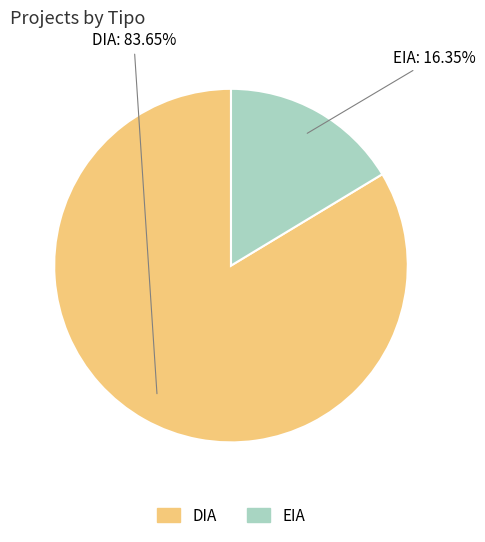

To the nearest percent, what is the difference between the DIA and EIA slice percentages?

67%